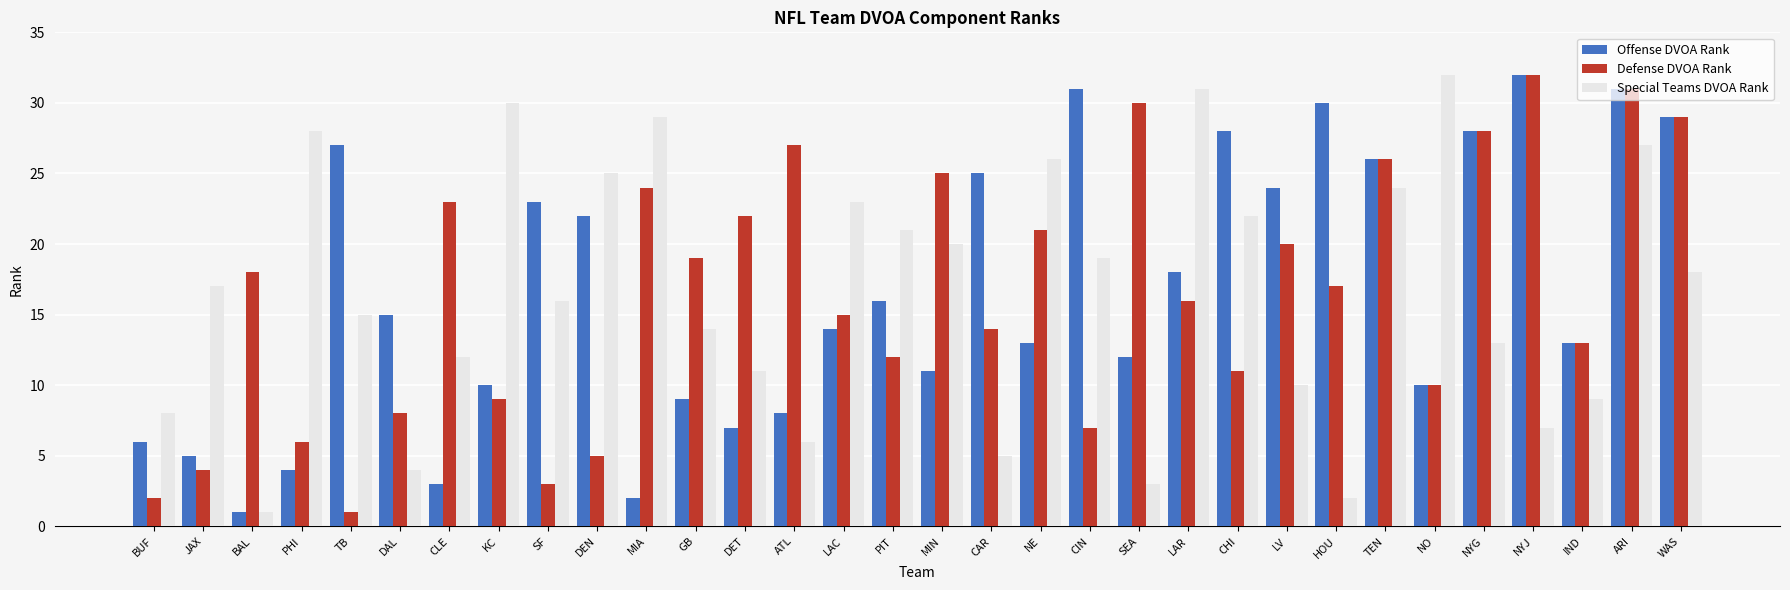

True or false: Defense DVOA Rank has a value of 8 at BAL.

False